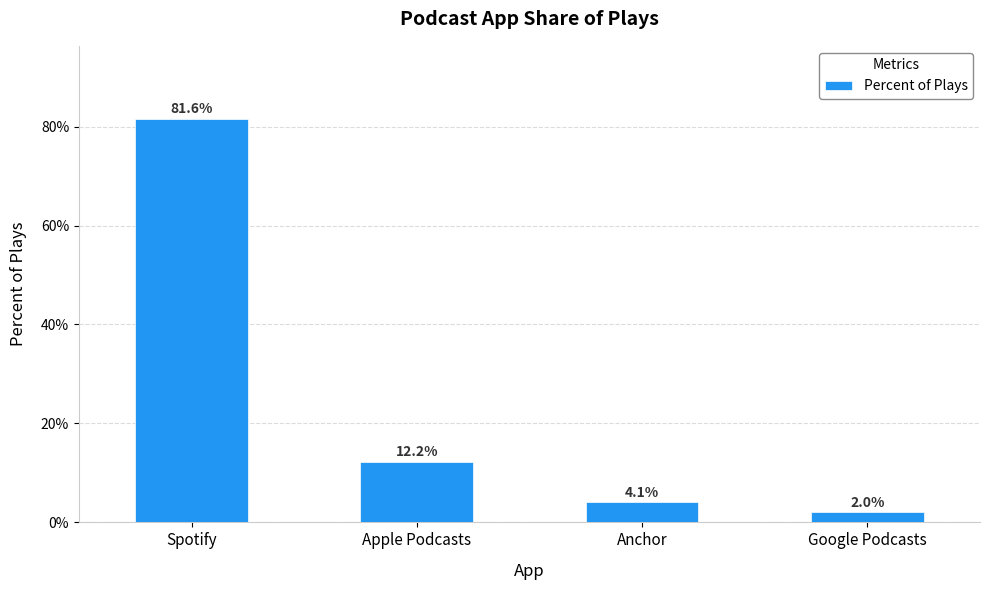

What position from the right is Google Podcasts?

1